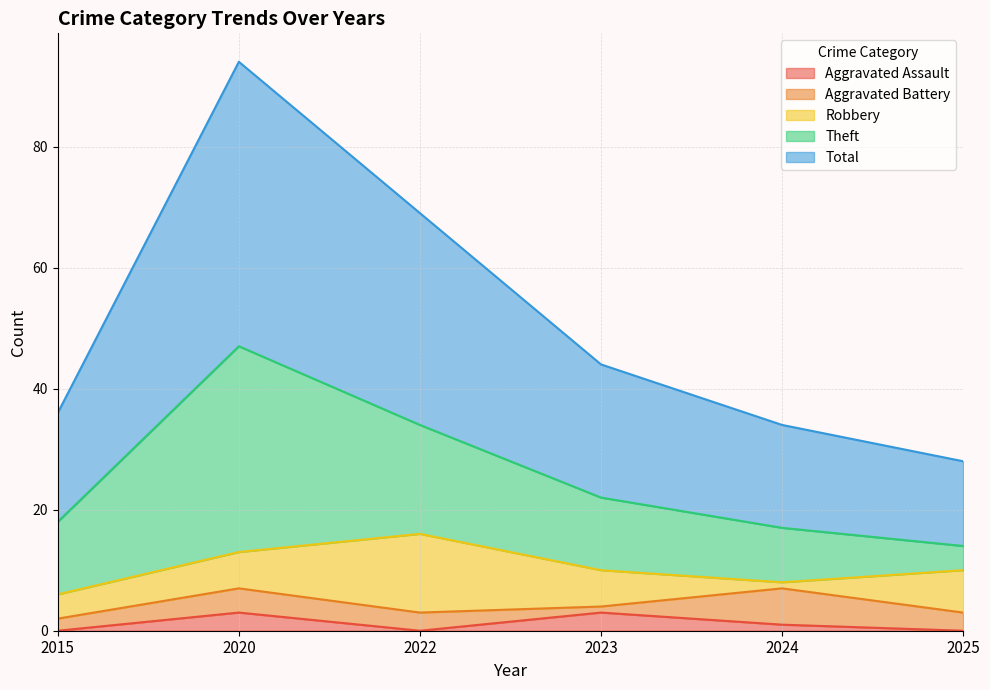

True or false: Total and Theft cross at least once.

False